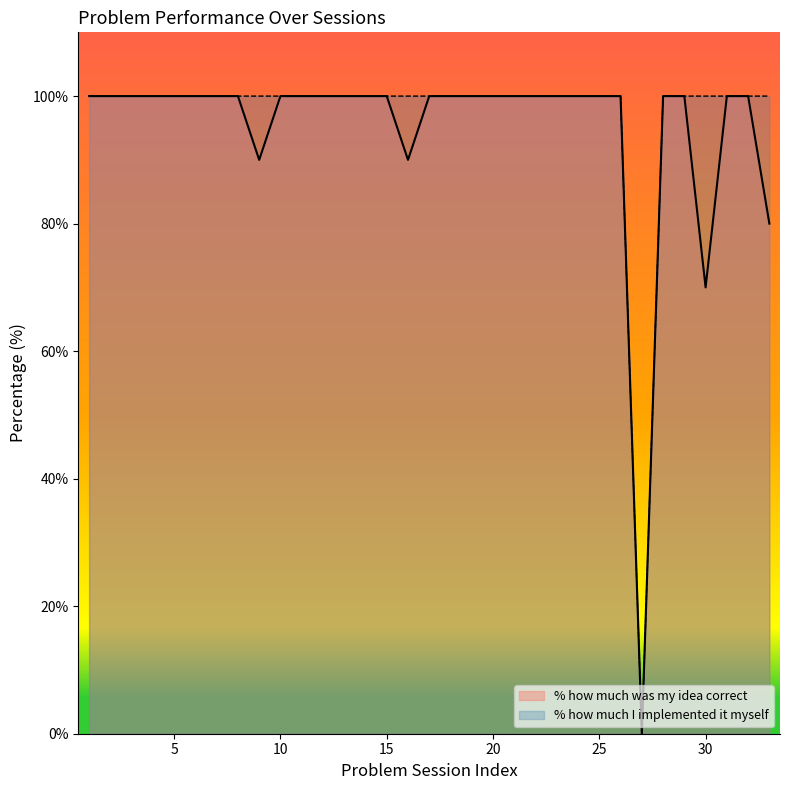

True or false: % how much I implemented it myself and % how much was my idea correct intersect in this chart.

False